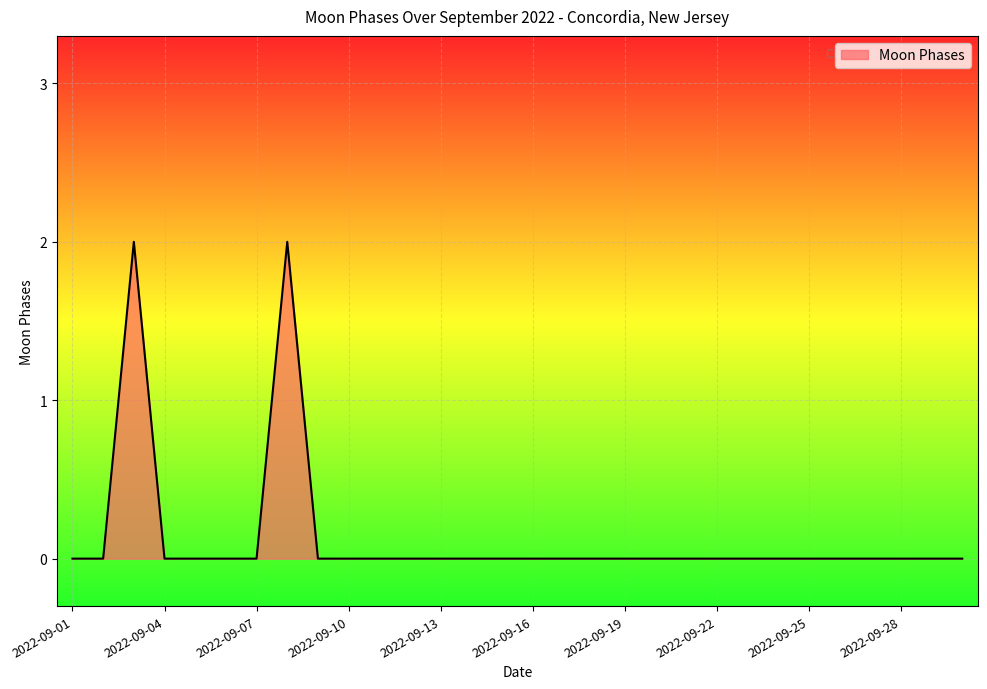

Does the chart display data point markers on the line(s)?

No